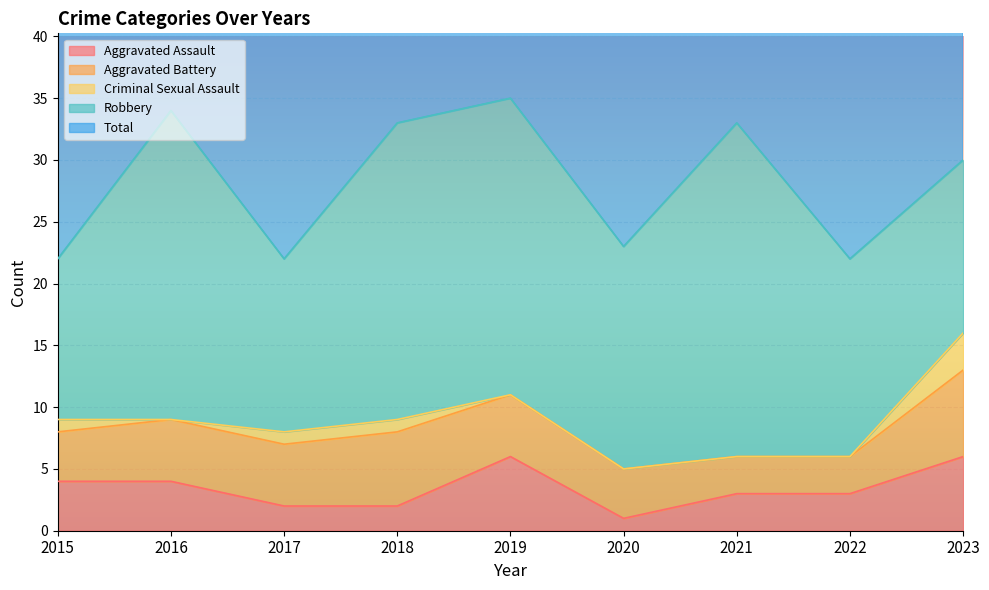

How many distinct data groups are displayed?

5